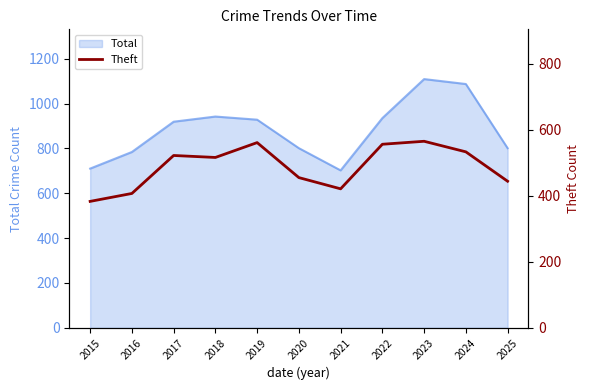

Is it true that the value at 2020 is 299?

False